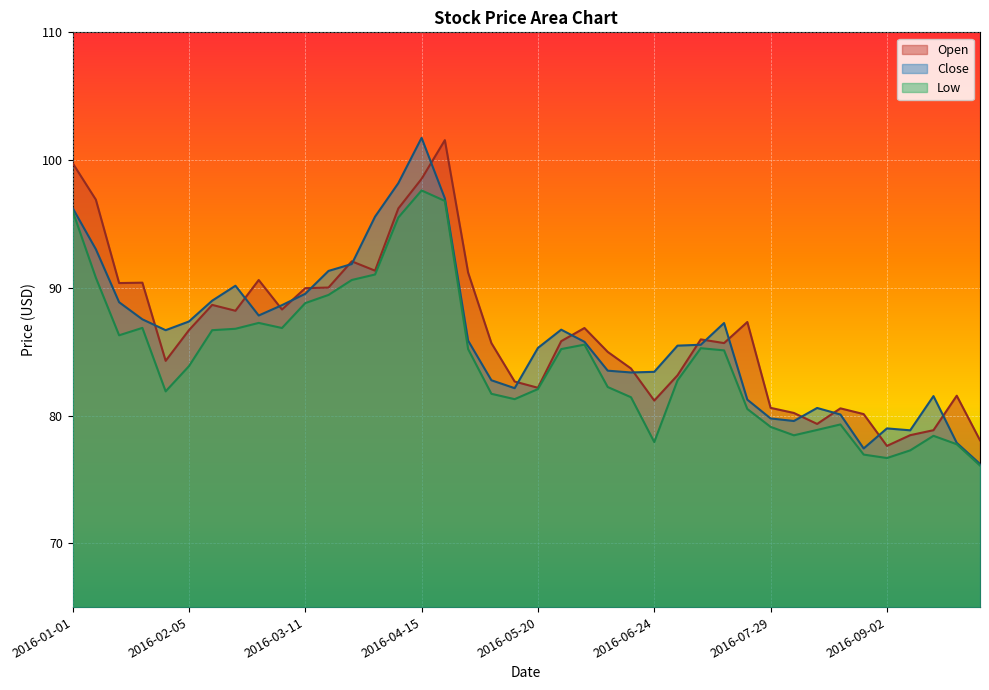

Rank the series by their maximum value, from lowest to highest.

Low, Open, Close